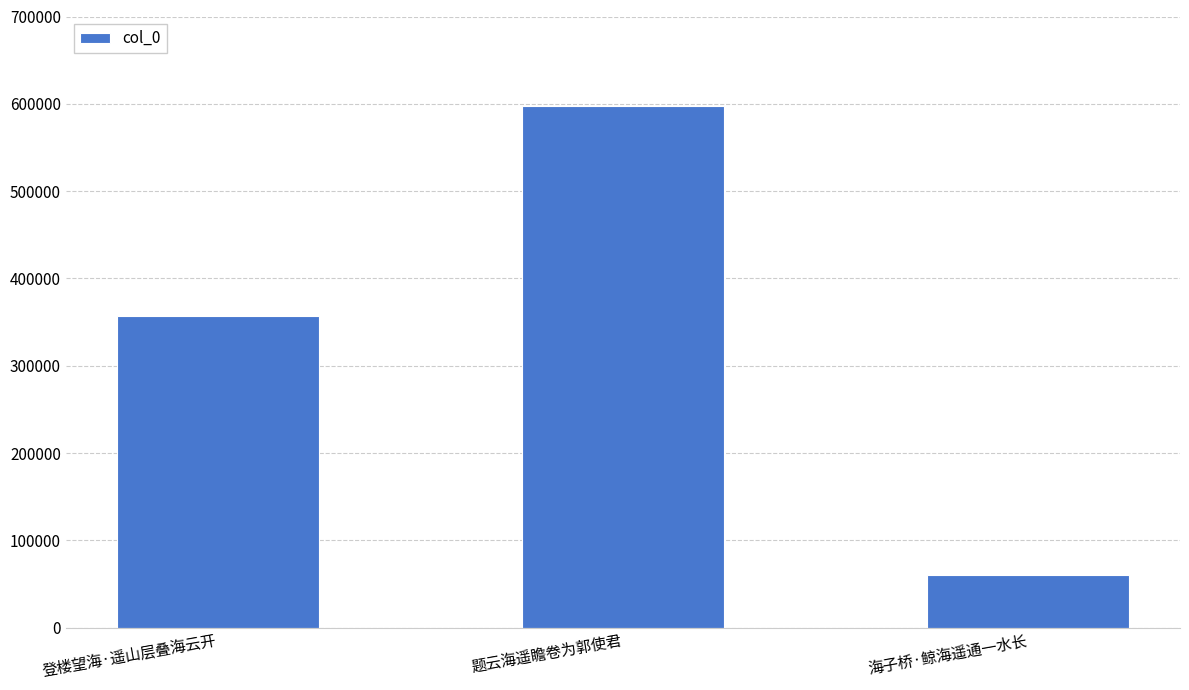

True or false: the data shows 531233 at 登楼望海·遥山层叠海云开.

False